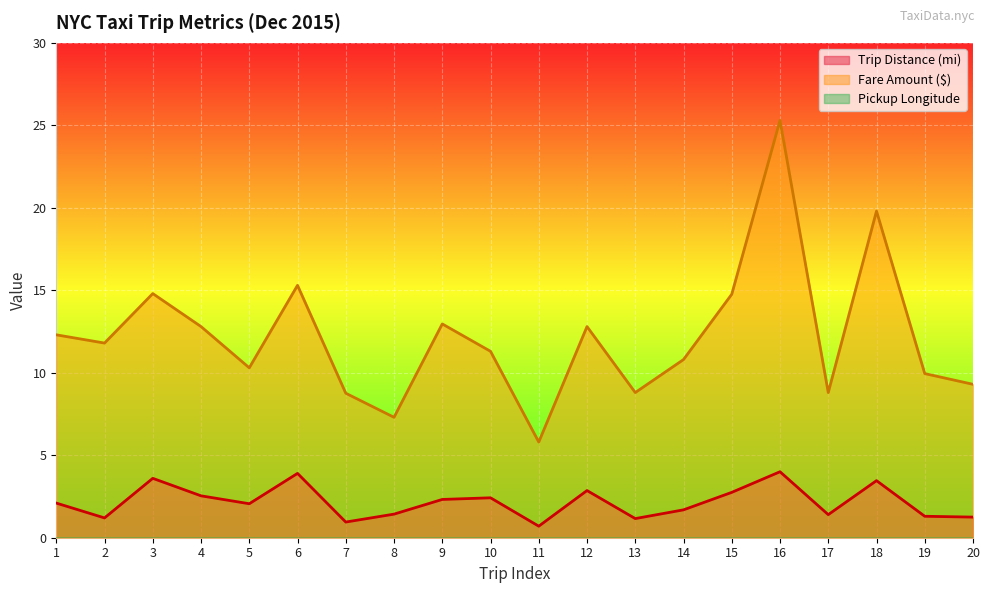

Is it true that Trip Distance (mi) equals 1.5 at 10?

False